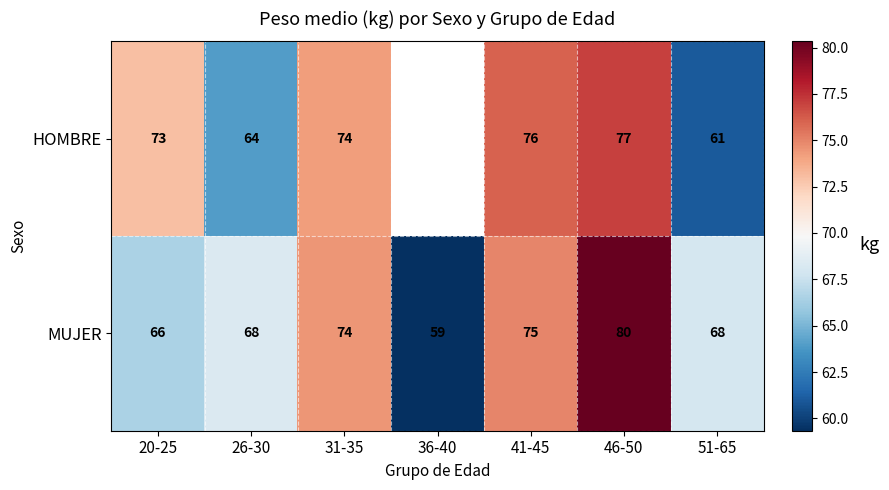

What is the difference between the highest and lowest values at 26-30?

4